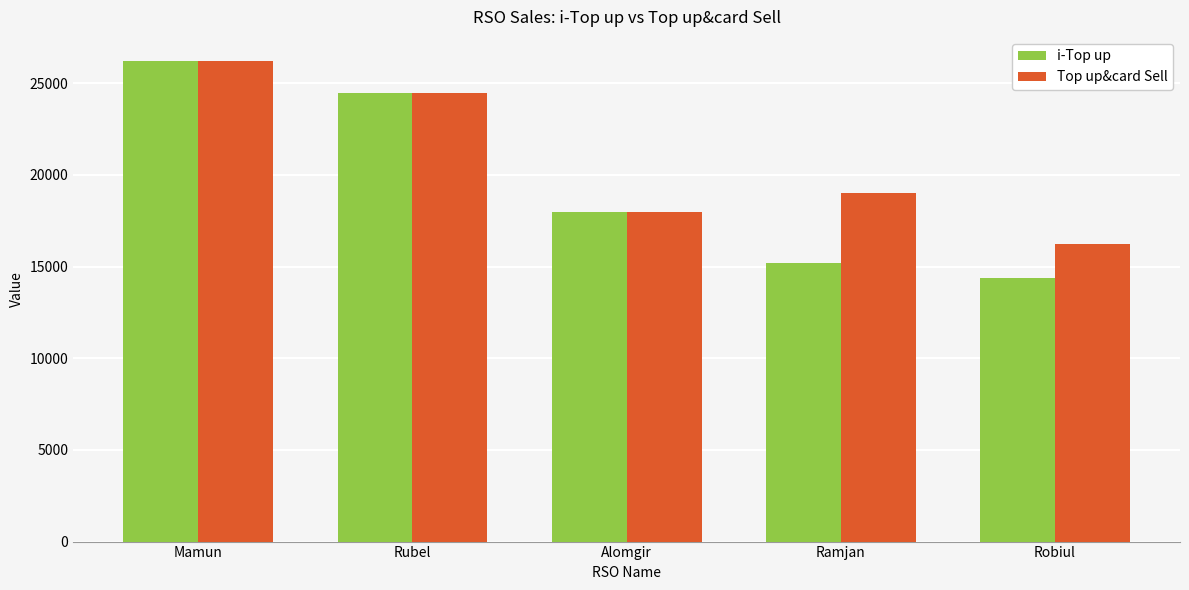

What is the highest value of the Top up&card Sell series?

26212